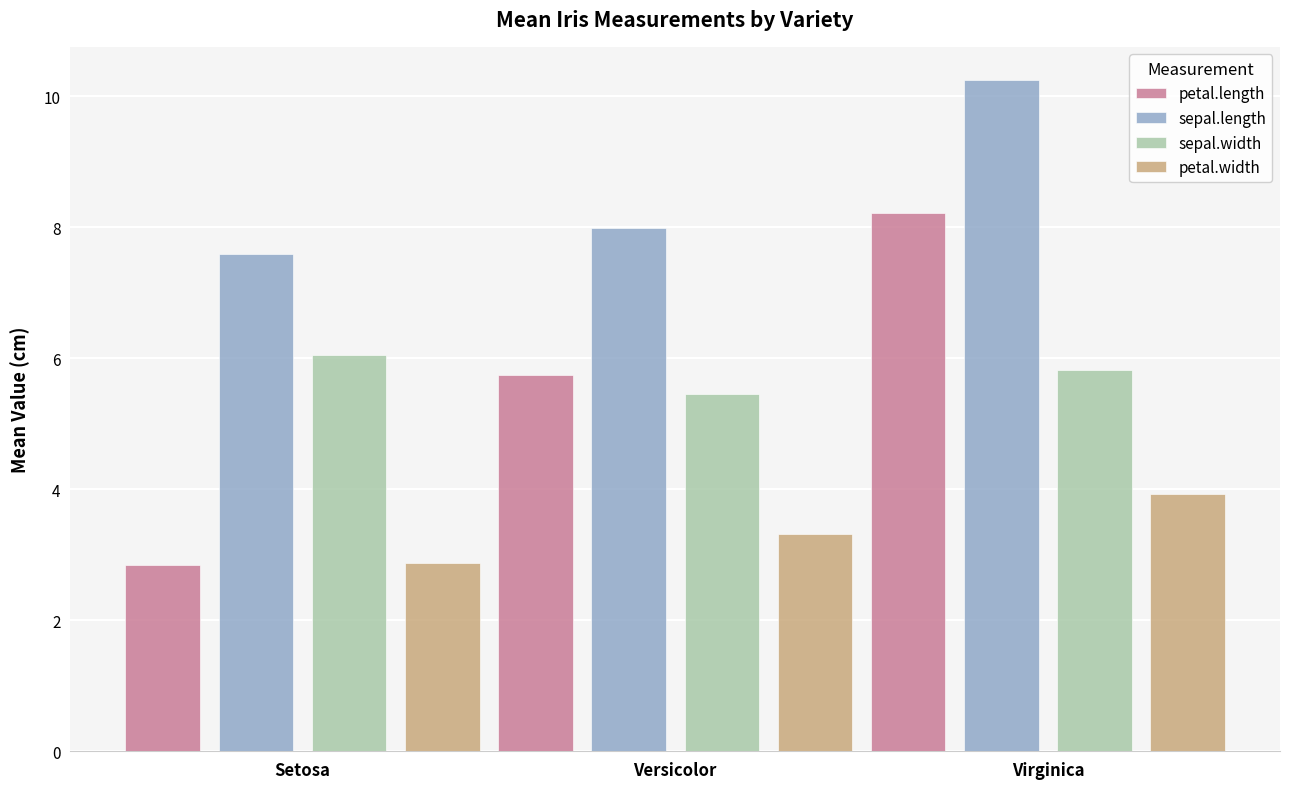

At how many categories does at least one series exceed 4?

3